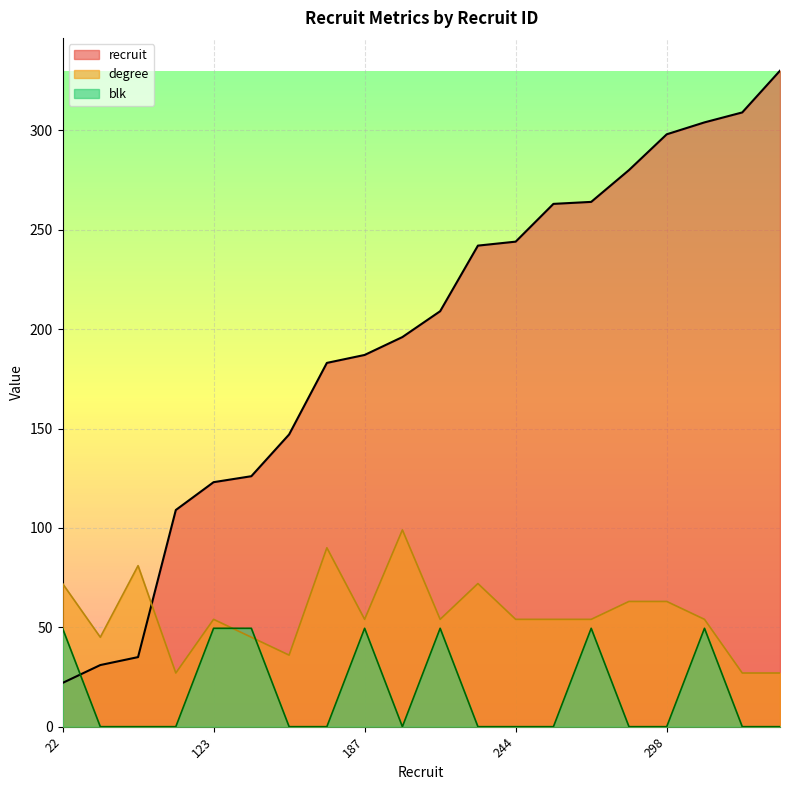

Which series has the widest spread of values?

recruit